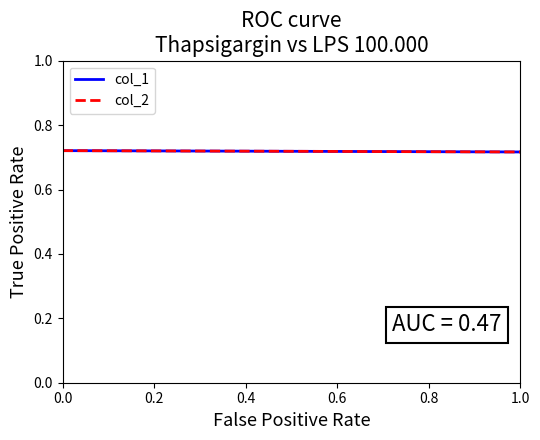

Between which two adjacent categories do col_2 and col_1 first intersect?

0.8 and 1.0